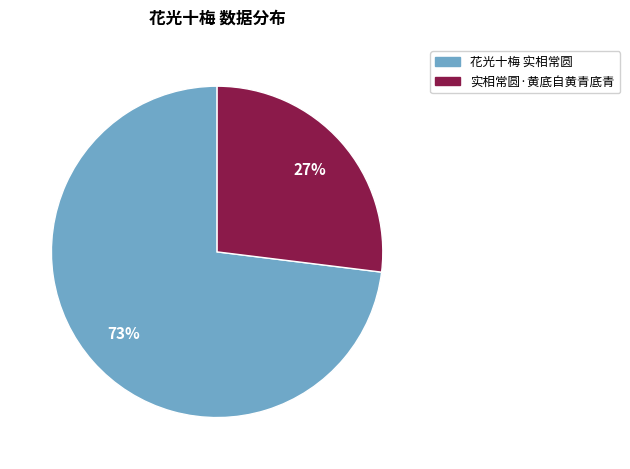

What is the ratio of the value at 实相常圆·黄底自黄青底青 to the value at 花光十梅 实相常圆?

0.4